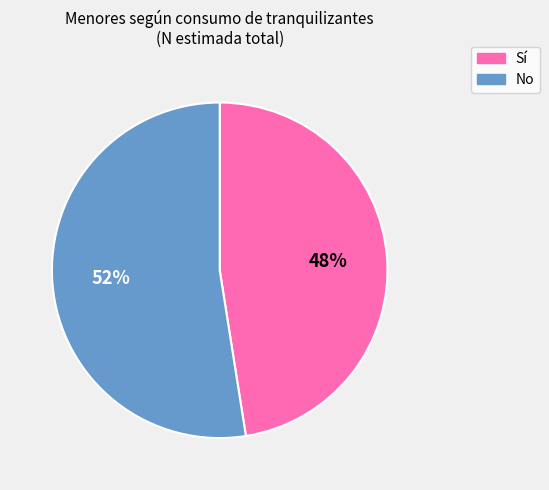

Do No and Sí together represent more than half of the pie?

Yes